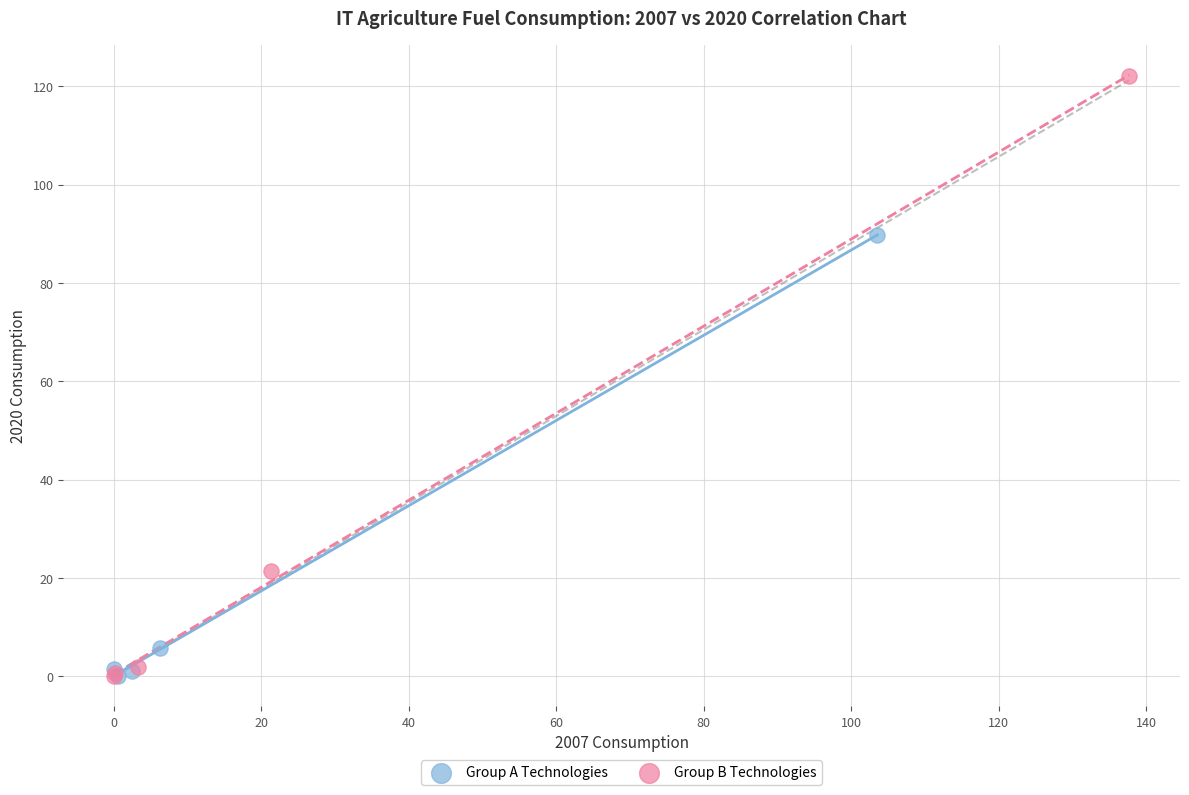

What are all the series names shown in the legend?

Group A Technologies, Group B Technologies